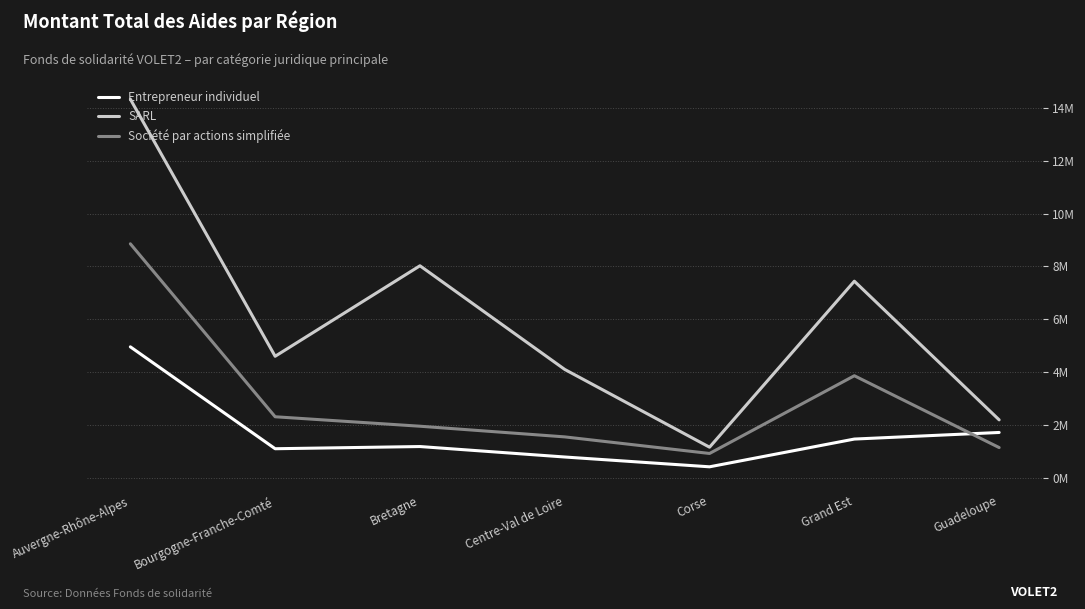

At which label does SARL first exceed 4594980?

Auvergne-Rhône-Alpes